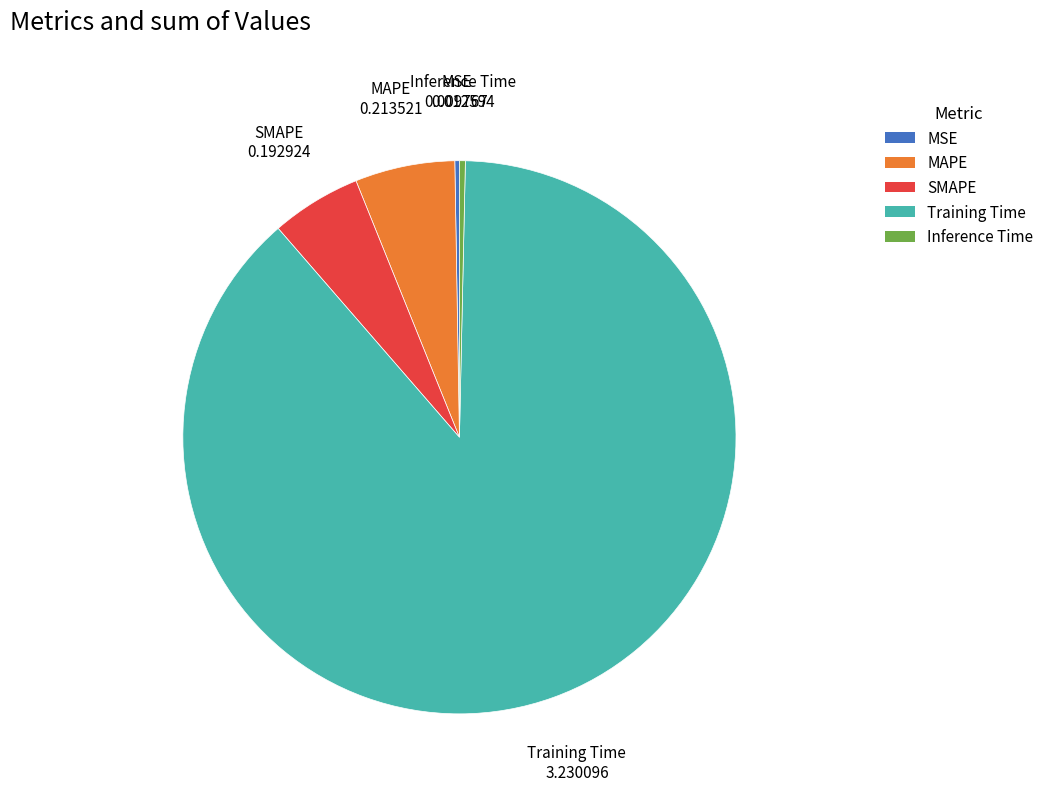

Is it true that Inference Time is 0% of the pie?

True